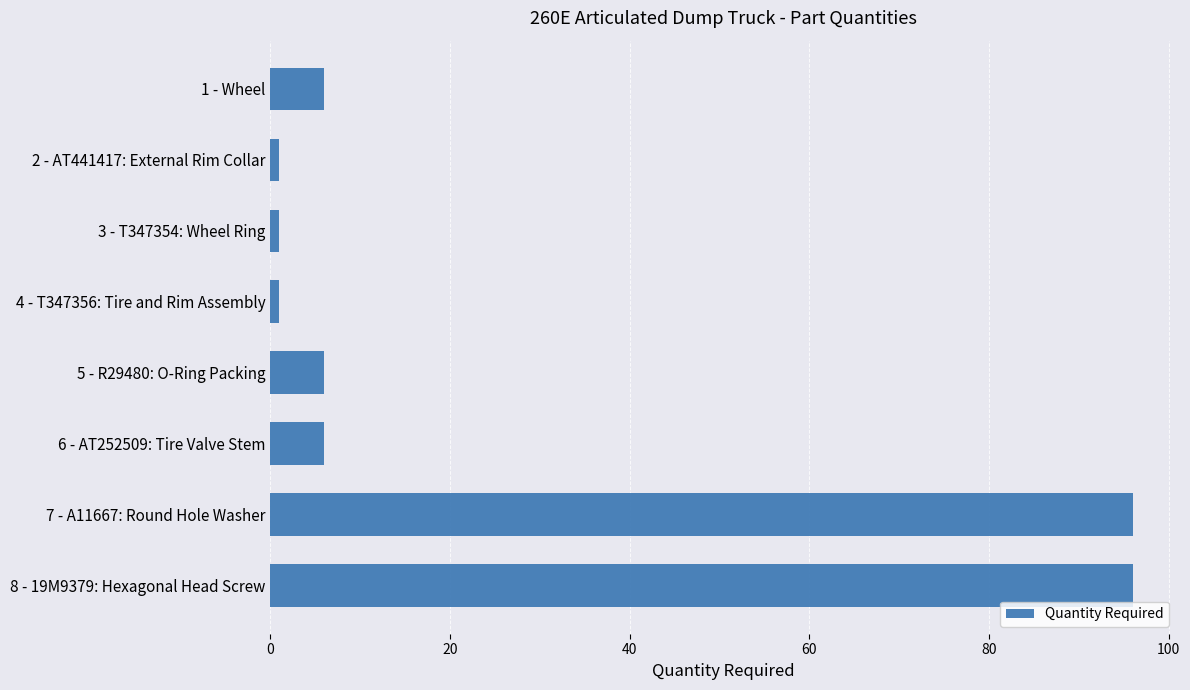

Are the bars horizontal?

Yes